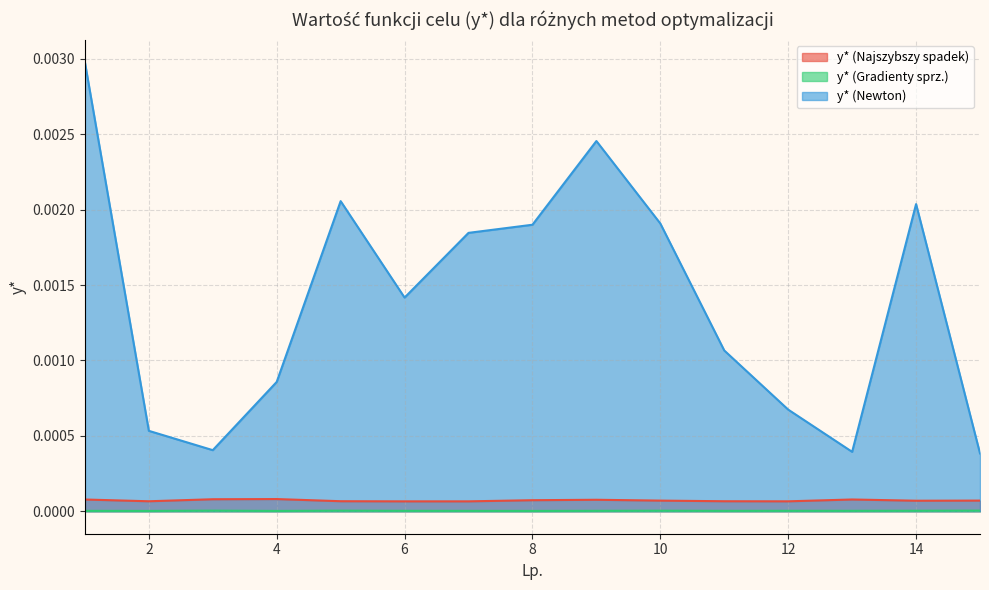

Which series has the largest total across all categories?

y* (Newton)